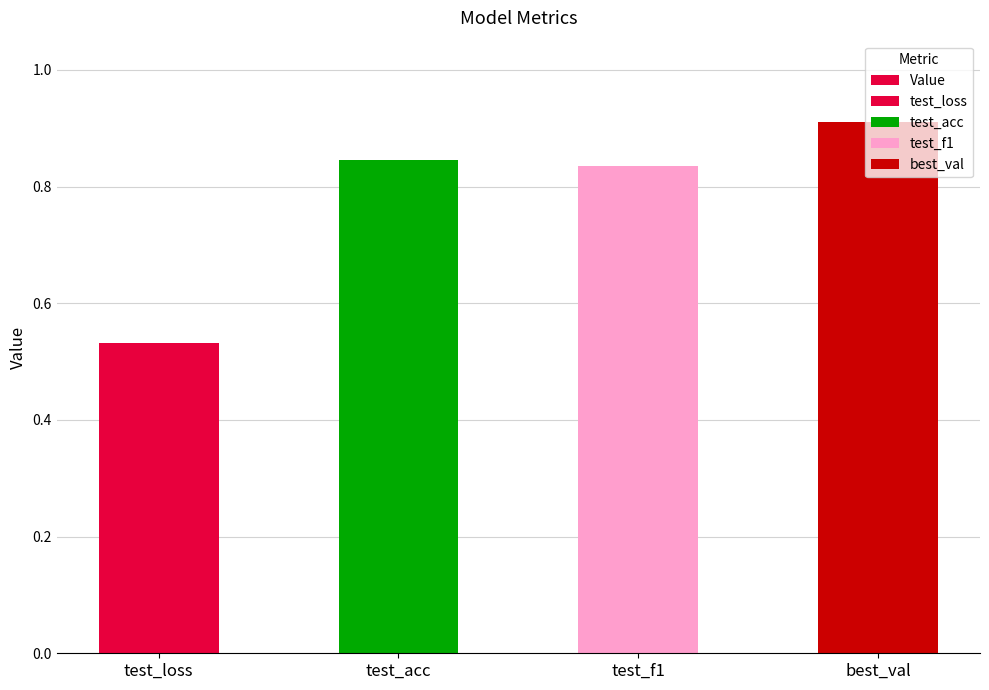

Reading left to right, transcribe all the data shown in this chart.

test_loss=0.5	test_acc=0.8	test_f1=0.8	best_val=0.9